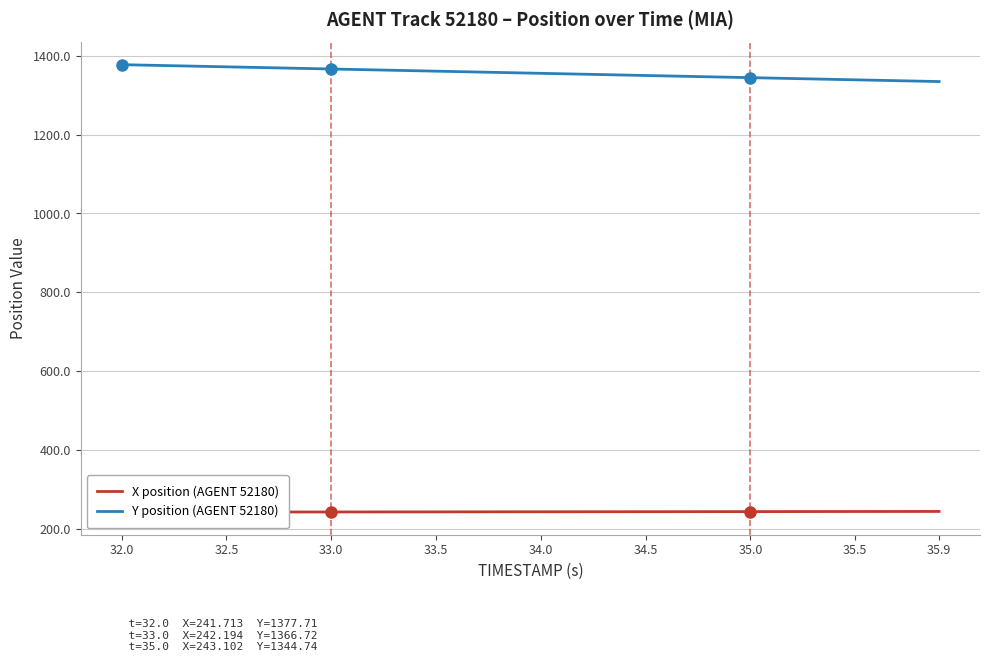

Where does the Y position (AGENT 52180) series first go above 1356?

32.0